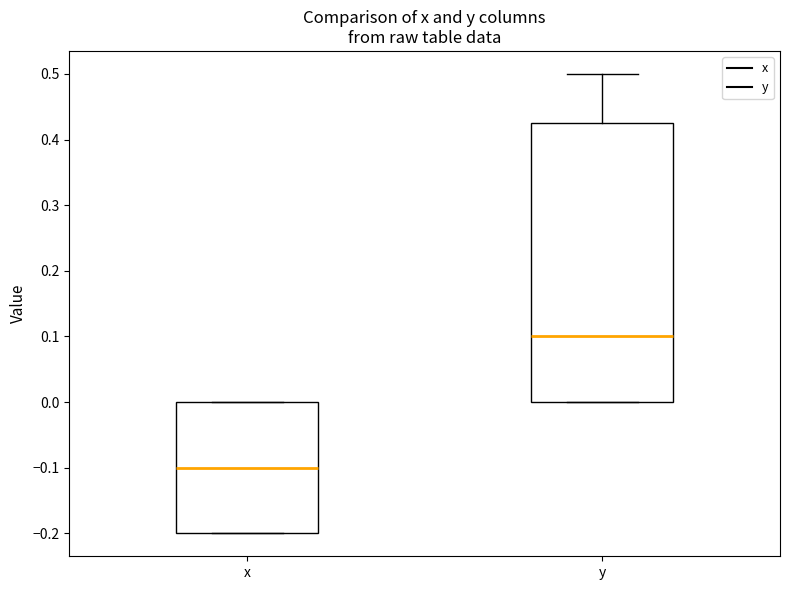

Reading left to right, transcribe this box plot: for each box, give where its median line is, the range the box spans, and where its two whiskers end, as read against the y-axis. The values are not printed on the chart, so give them approximately, as read against the axis.

x: median -0.10, box -0.20 to 0.00, whiskers -0.20 to 0.00
y: median 0.10, box 0.00 to 0.43, whiskers 0.00 to 0.50